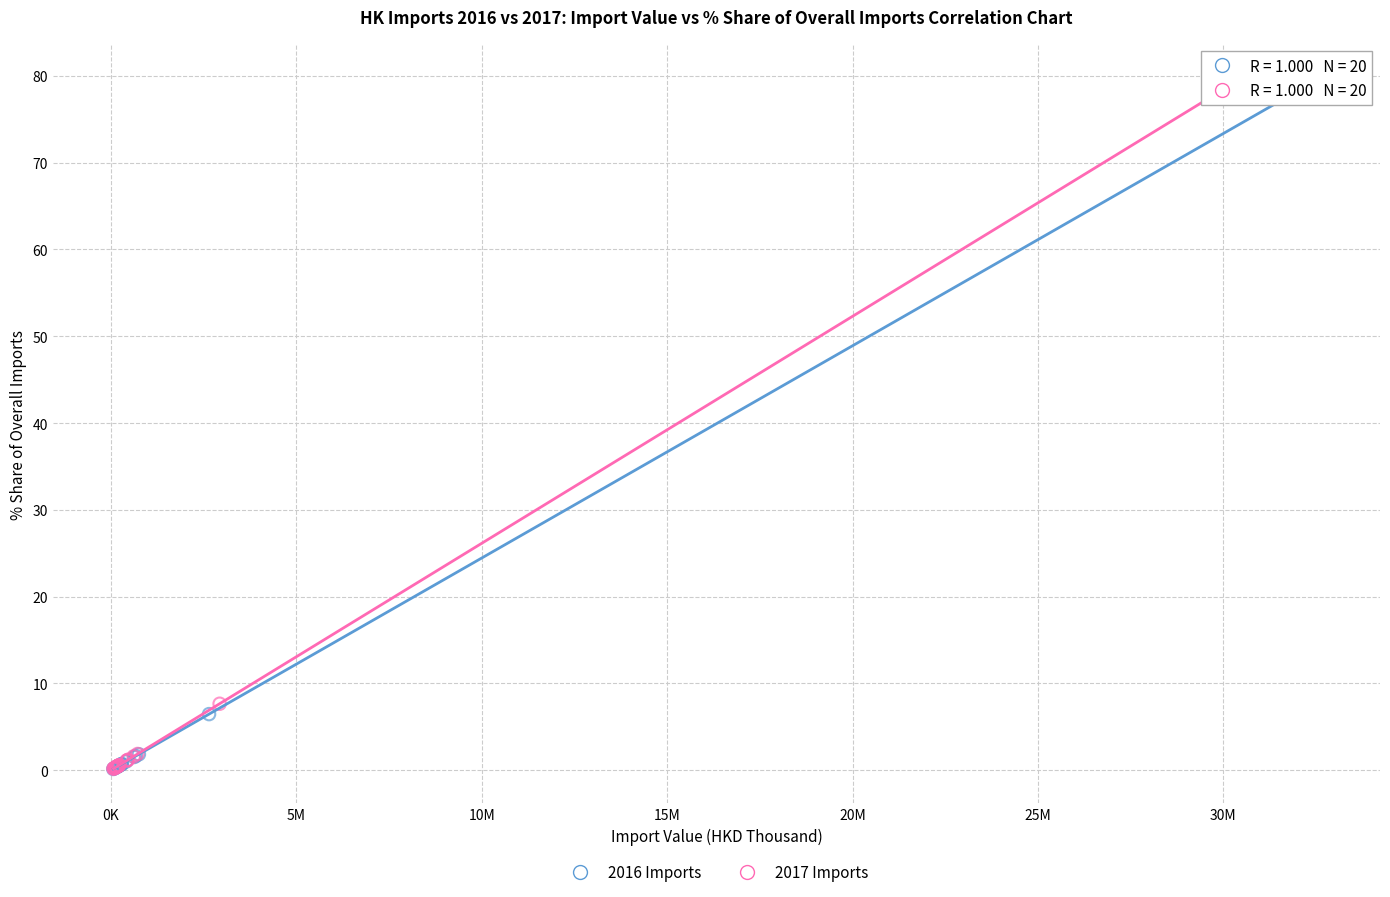

What are all the series names shown in the legend?

2016 Imports, 2017 Imports